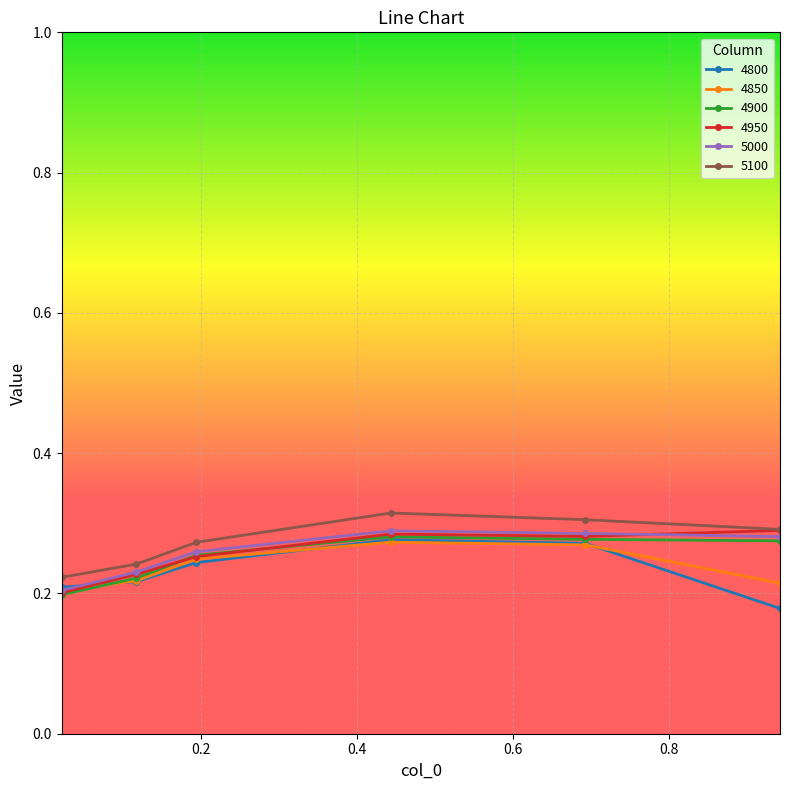

How many interior local peaks does the 4900 series have?

1